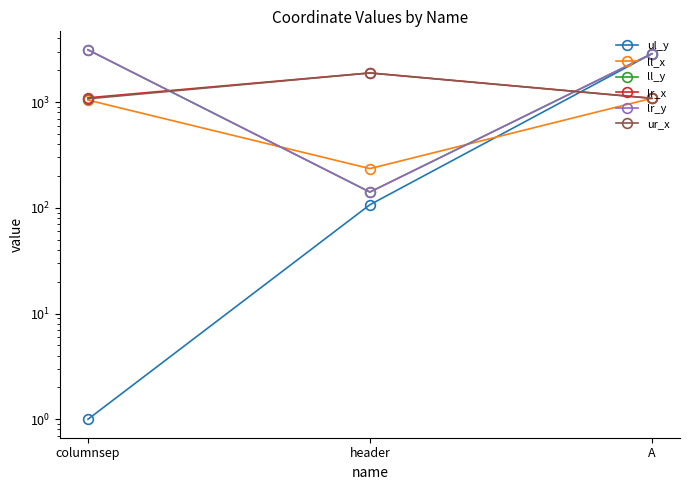

At which category is the sum across all series the highest?

A